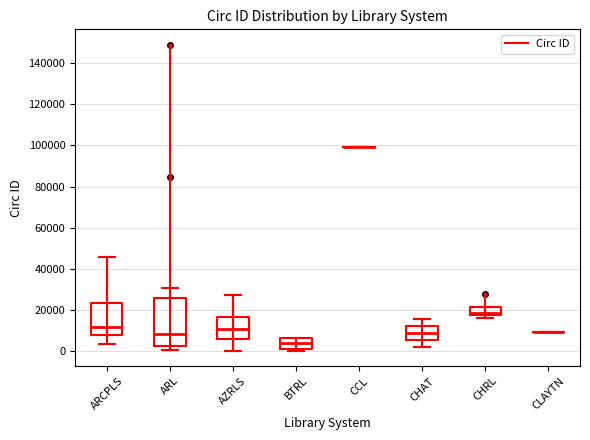

Where is the upper edge of the box for CHRL on the y-axis? The values are not printed on the chart, so give them approximately, as read against the axis.

22000